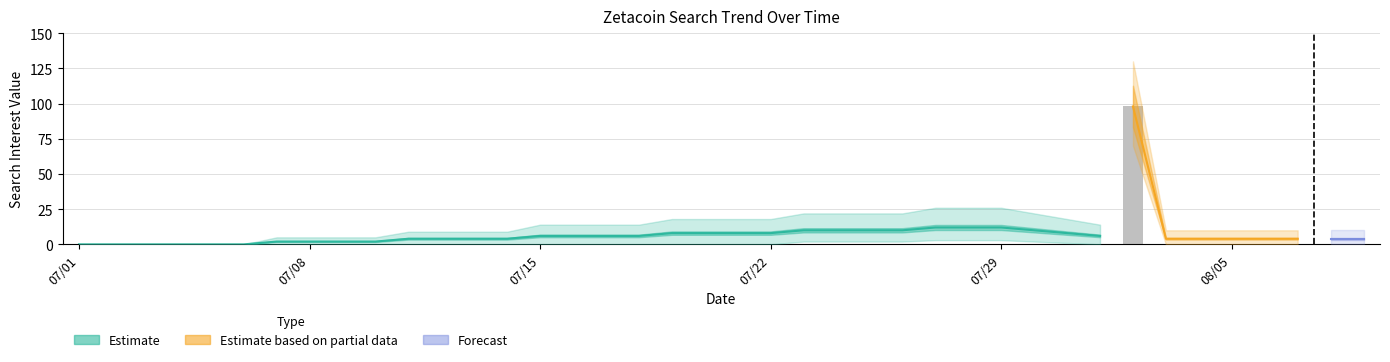

True or false: the data shows 0 at 38.

True